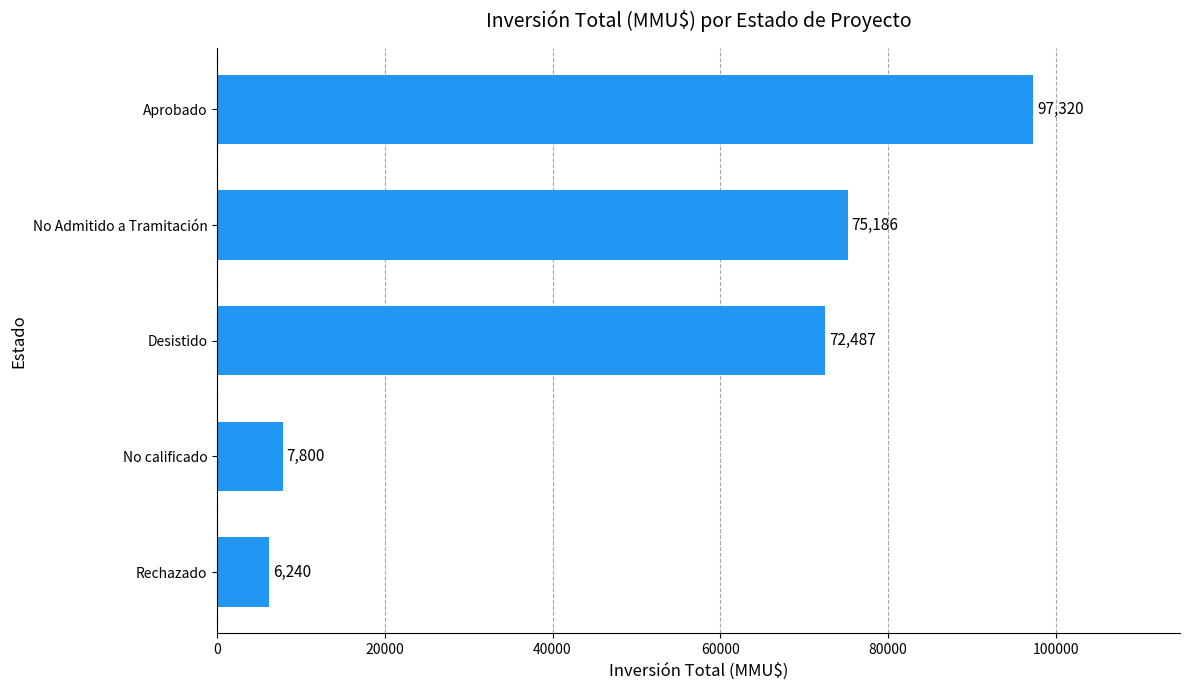

At which label is the value closest to 51780?

Desistido